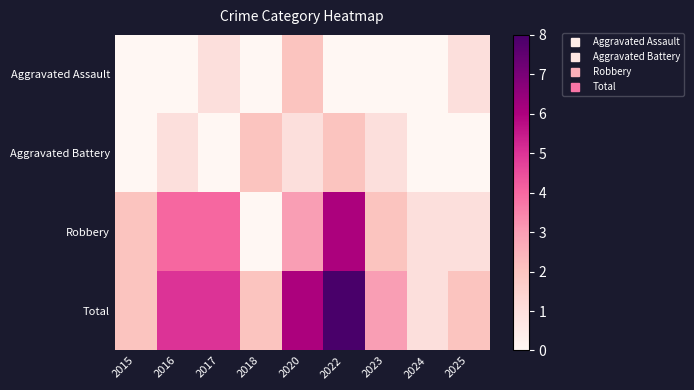

Which label corresponds to the smallest value in the chart?

2015